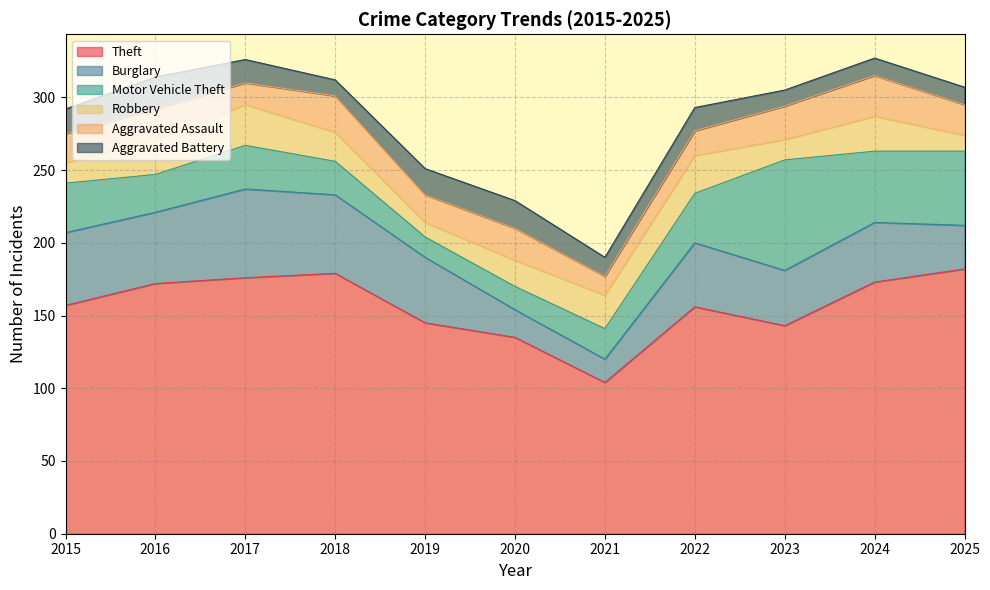

What is the difference between the maximum and second lowest values in the Motor Vehicle Theft series?

60